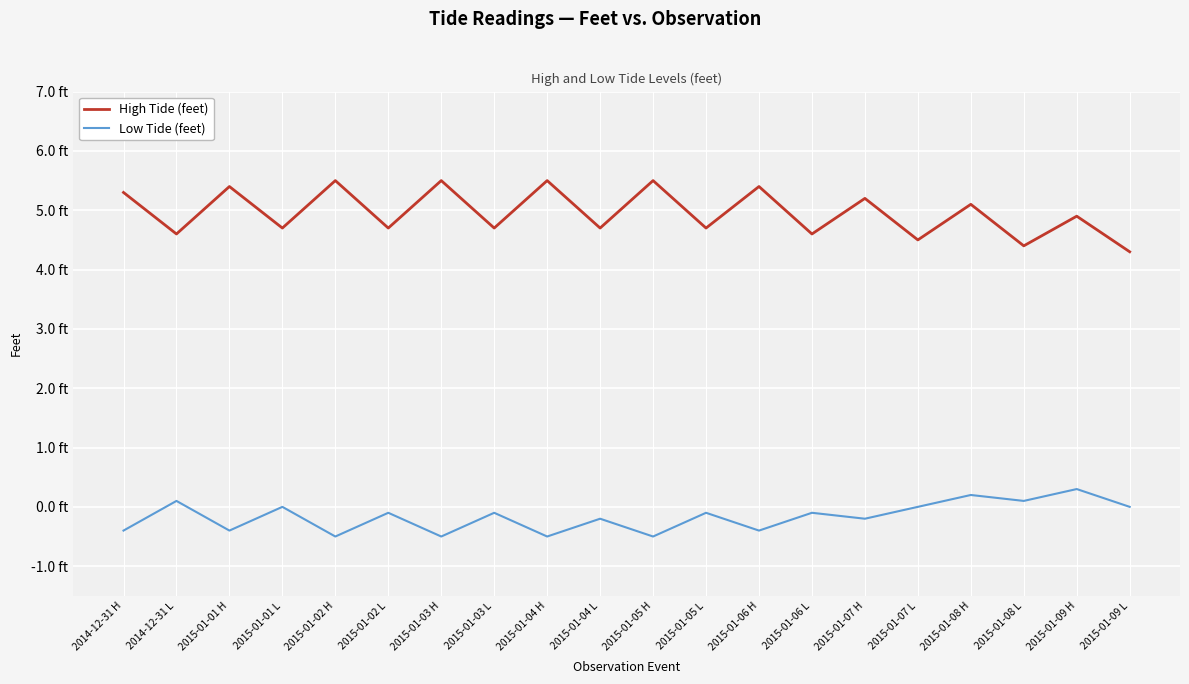

True or false: Low Tide (feet) and High Tide (feet) intersect in this chart.

False